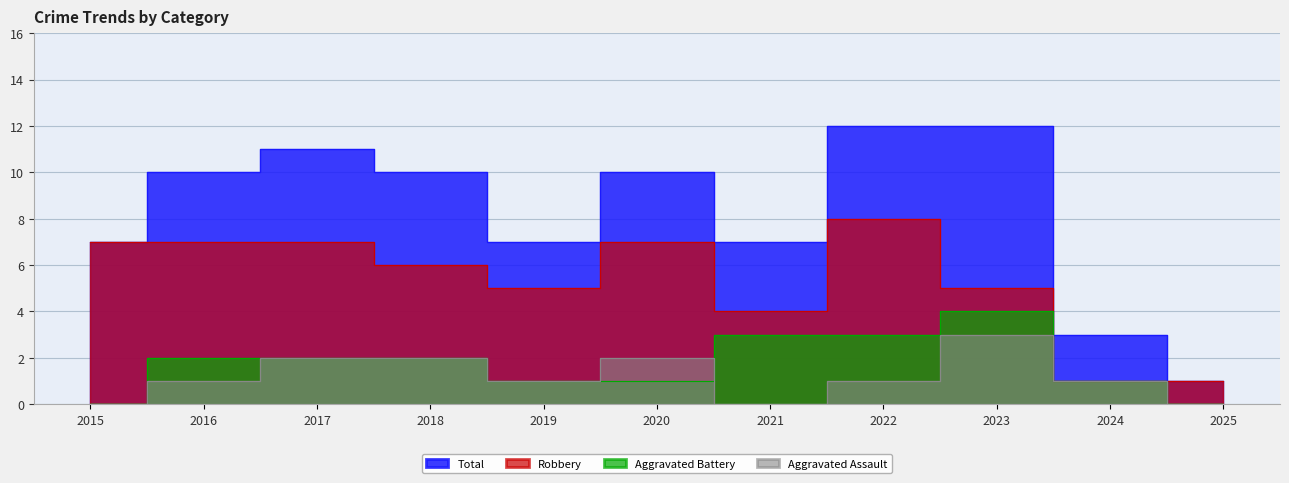

What is the average value of the Aggravated Battery series?

2